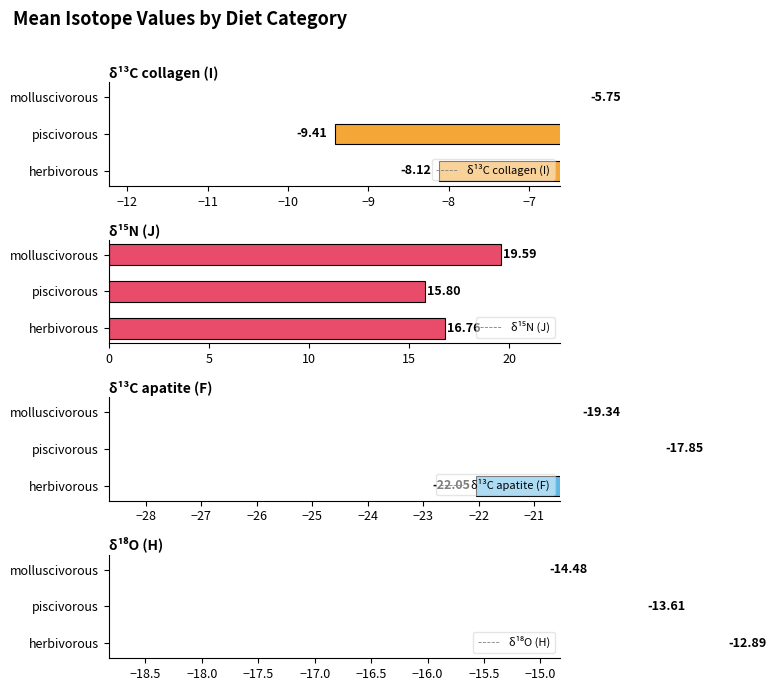

What is the sum of all δ¹⁵N (J) values?

52.2